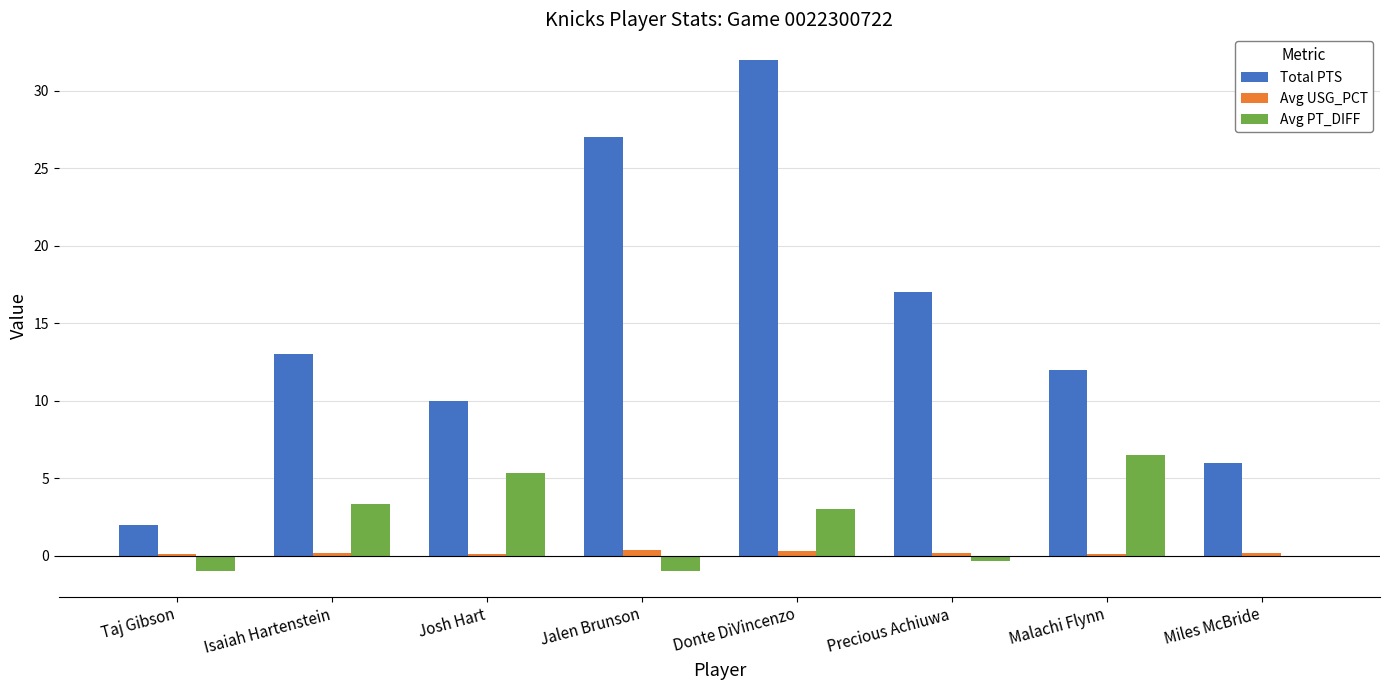

Which series has the widest spread of values?

Total PTS